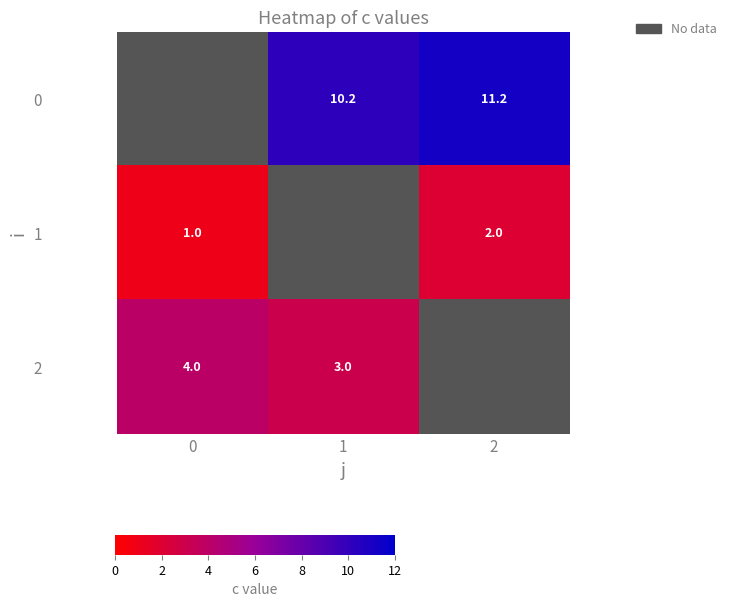

What is the sum of the 2 values at 1 and 0?

7.0